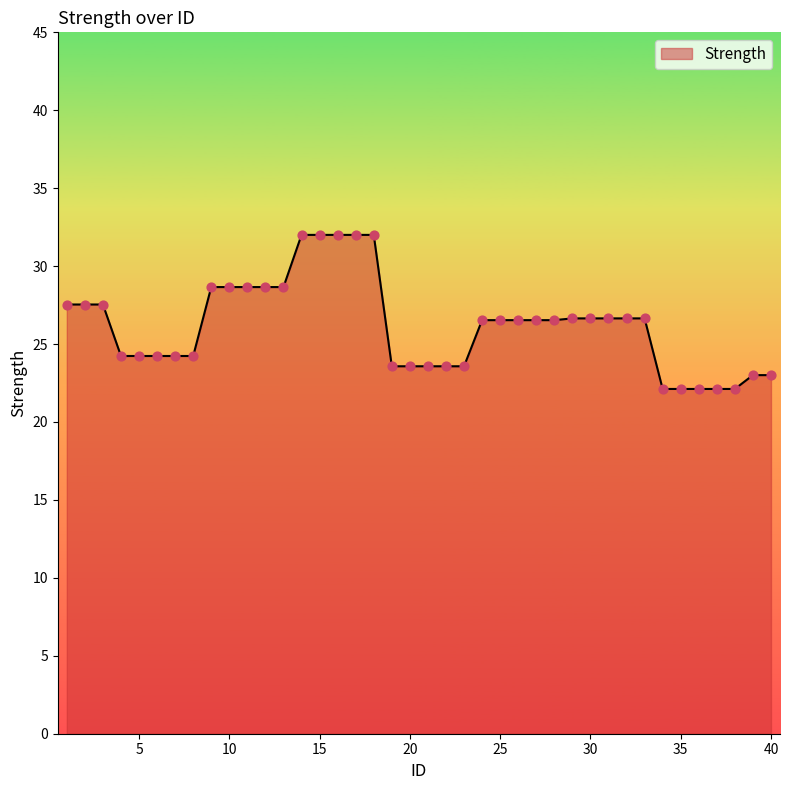

What is the minimum value shown in the chart?

22.1